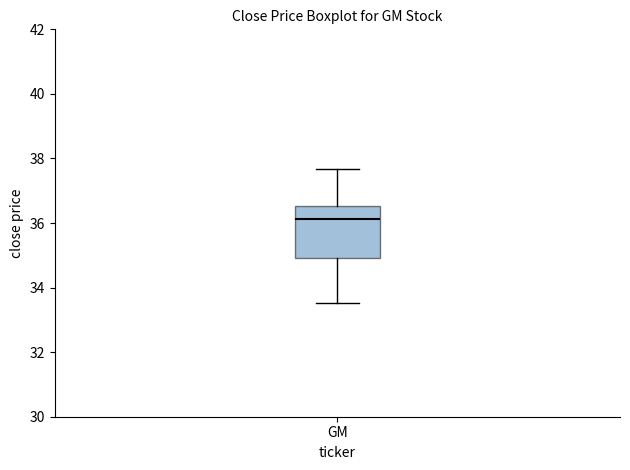

Transcribe this box plot: give where the median line is, the range the box spans, and where the two whiskers end, as read against the y-axis. The values are not printed on the chart, so give them approximately, as read against the axis.

median 36.2, box 35.0 to 36.6, whiskers 33.6 to 37.6